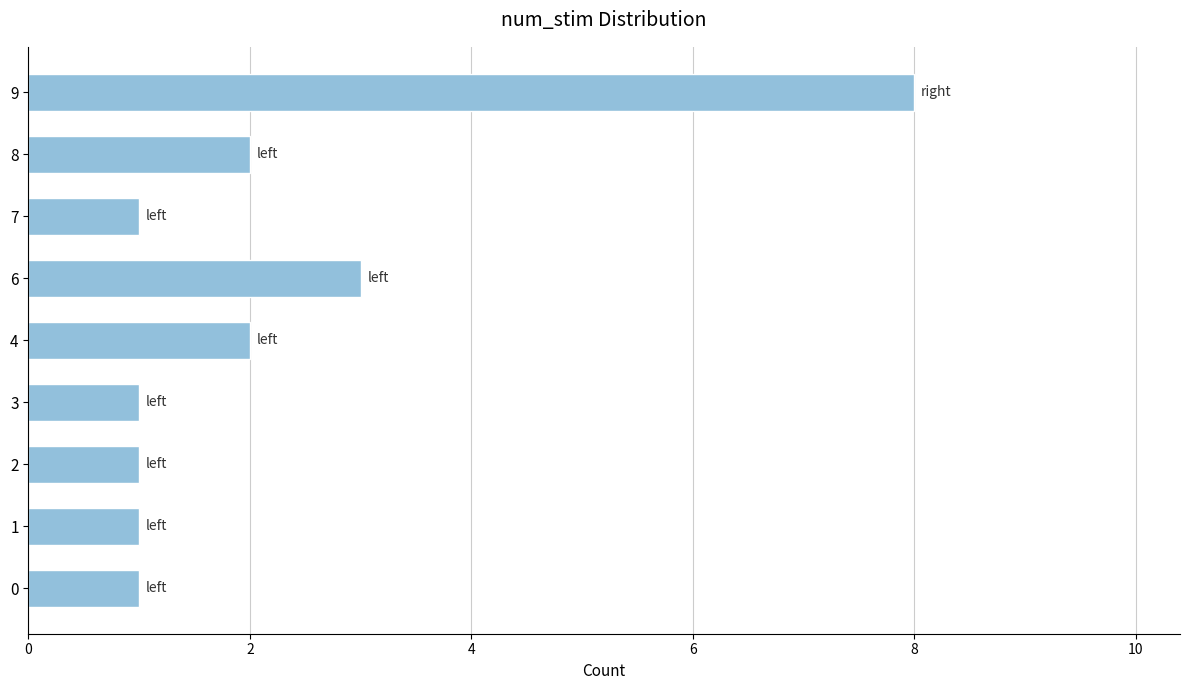

Are the bars grouped side by side (vs. stacked)?

No